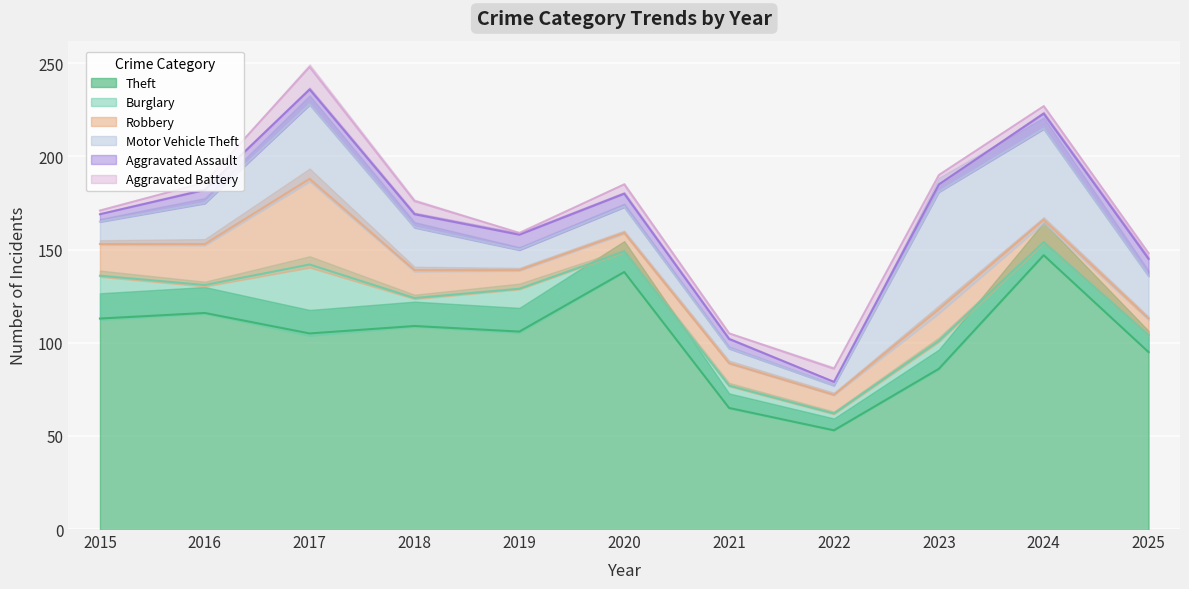

At which category does Robbery reach its first local peak?

2017